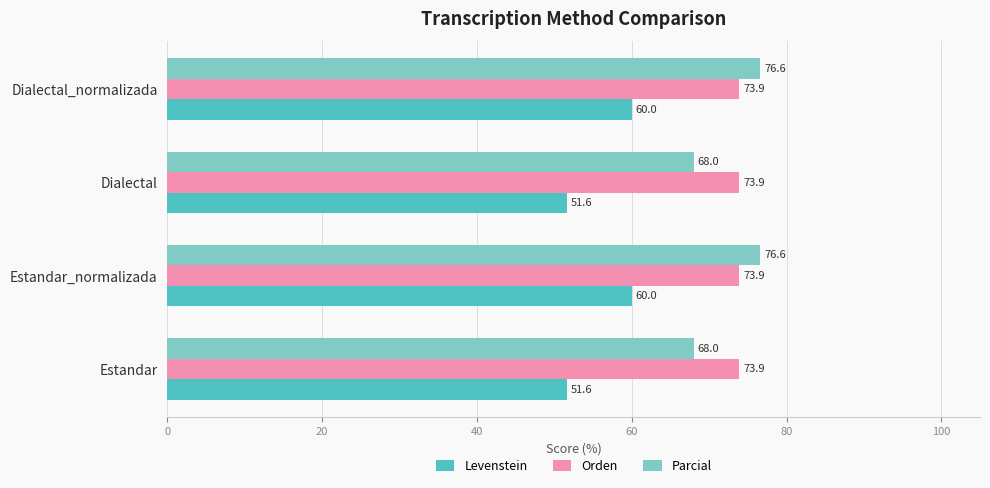

What are all the series names shown in the legend?

Levenstein, Orden, Parcial